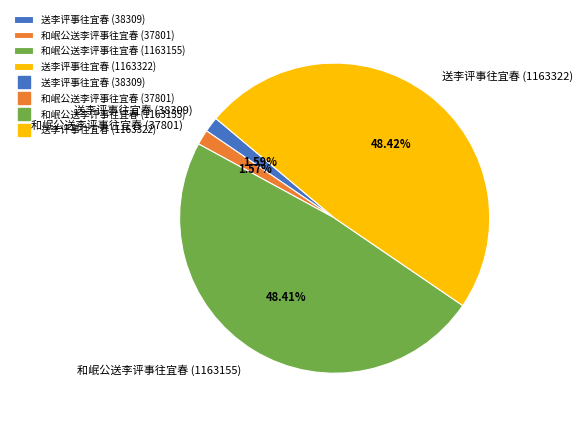

The 和岷公送李评事往宜春 (37801) slice represents 17% of the pie. True or false?

False